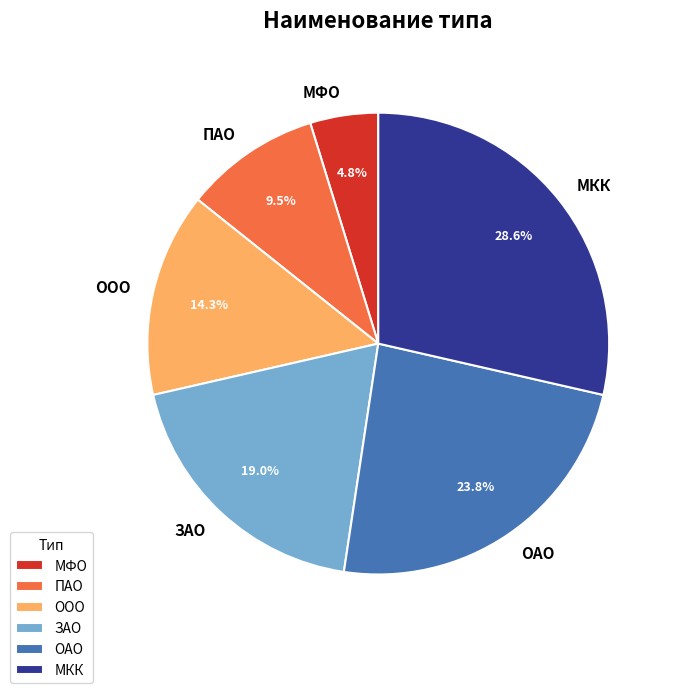

To the nearest percent, what is the difference between the largest and smallest slice percentages?

24%